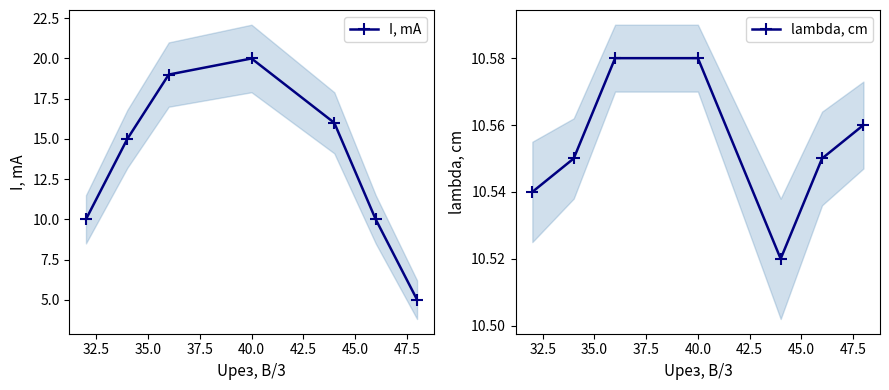

Which series ends up on top after the final intersection of lambda, cm and I, mA?

lambda, cm